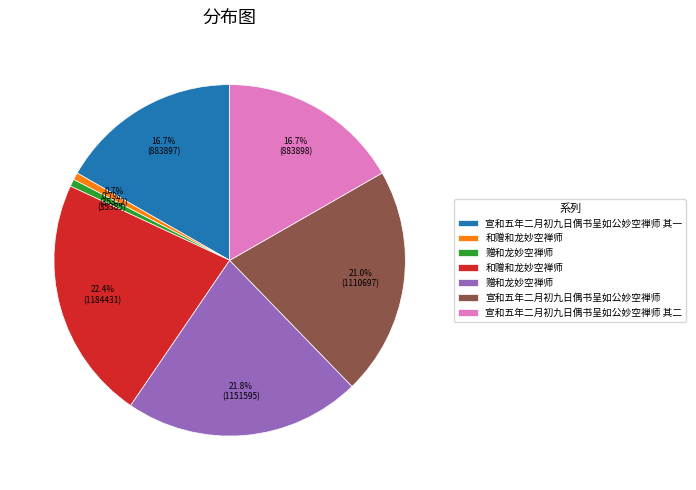

To the nearest percent, what is the average slice percentage?

14%